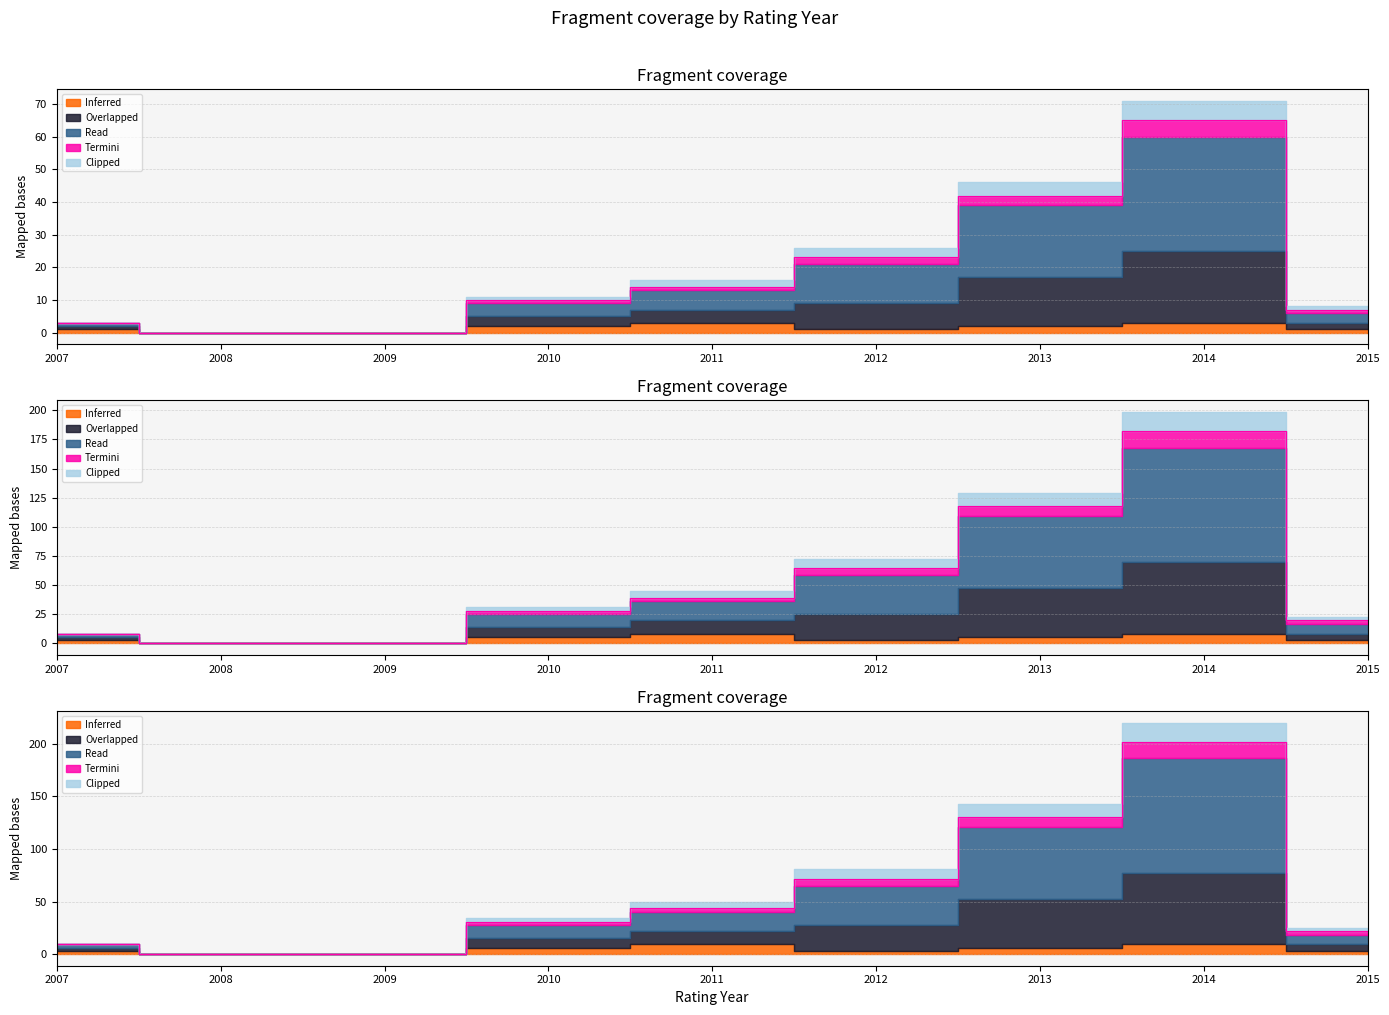

Which label corresponds to the largest value in the chart?

2014